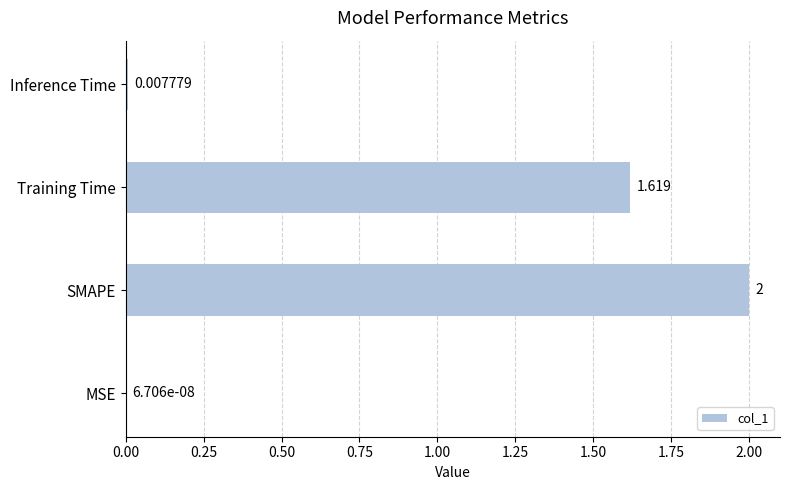

How many values exceed 1?

2